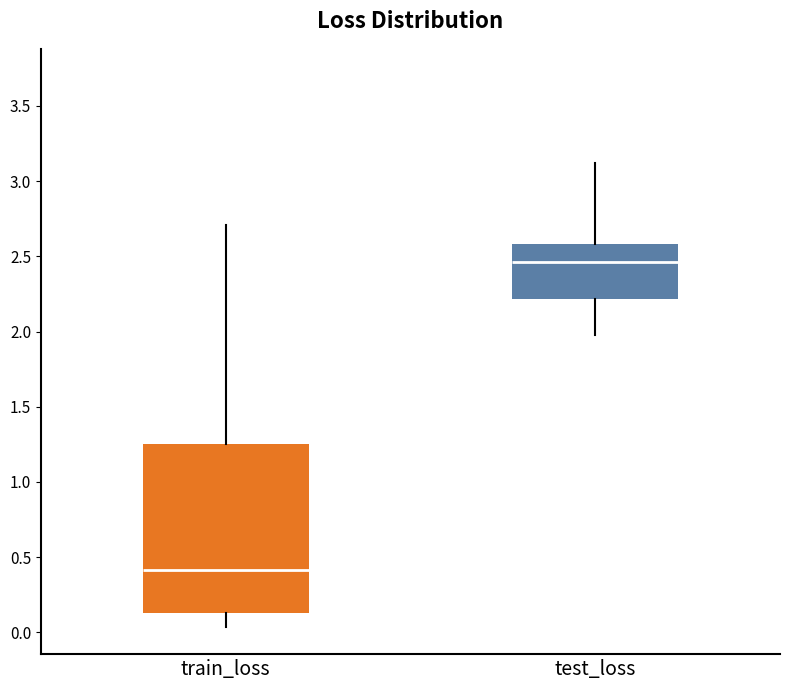

Where does the median line of the box for test_loss sit on the y-axis? The values are not printed on the chart, so give them approximately, as read against the axis.

2.45